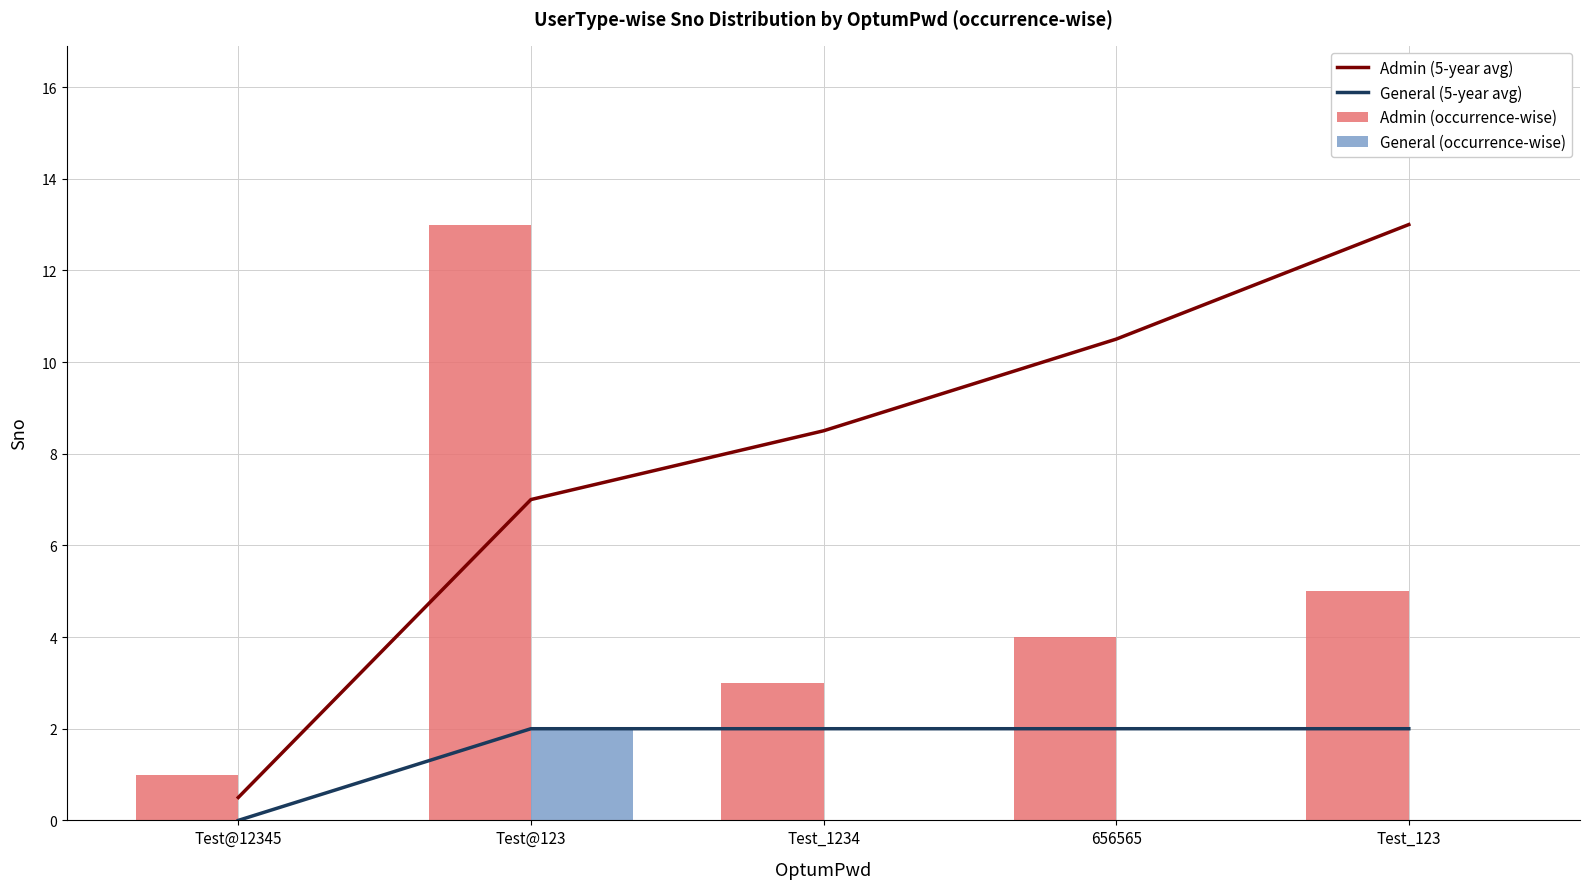

What is the sum of all Admin (5-year avg) values?

39.5